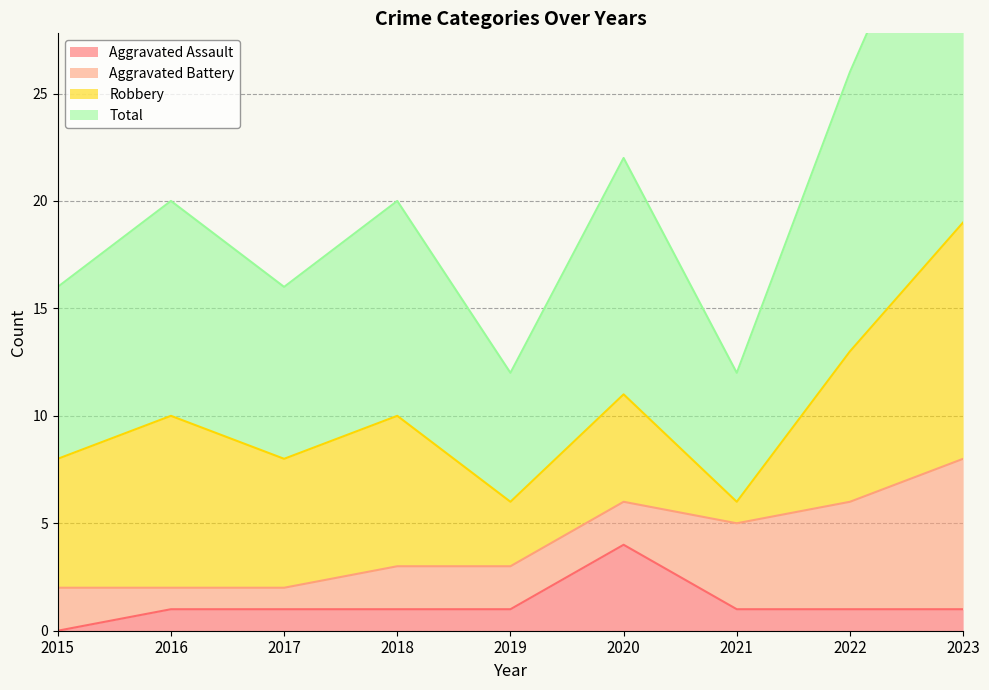

The value of Aggravated Assault at 2016 is 1. True or false?

True